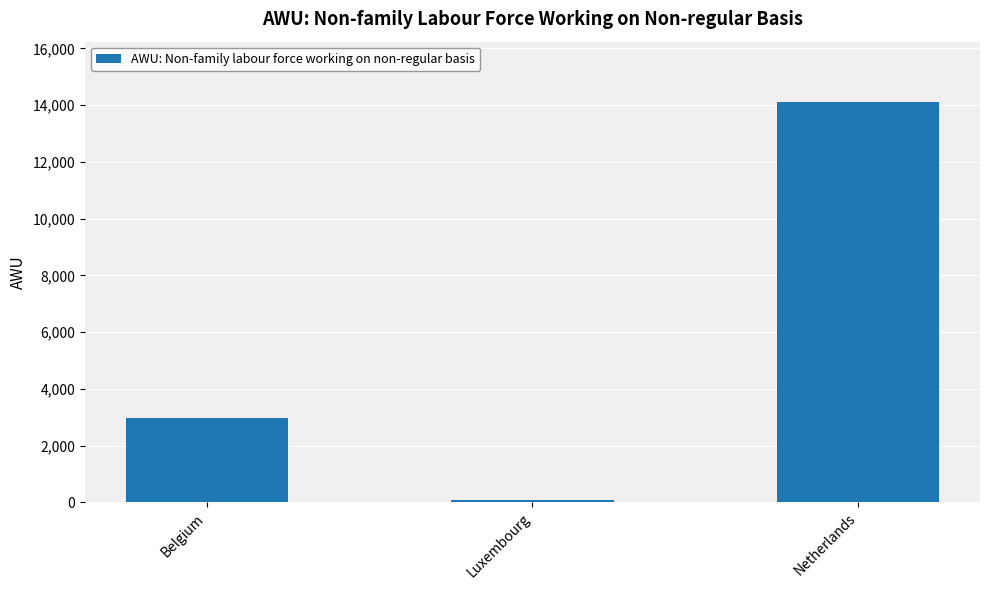

What is the label of the 1st bar from the left?

Belgium